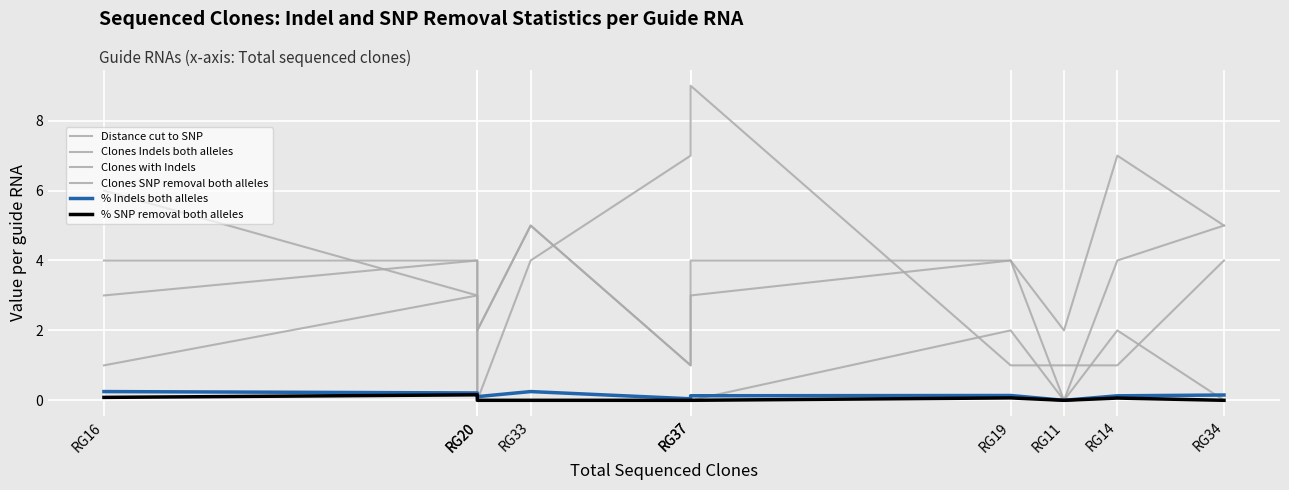

True or false: Clones SNP removal both alleles and % SNP removal both alleles cross at least once.

False